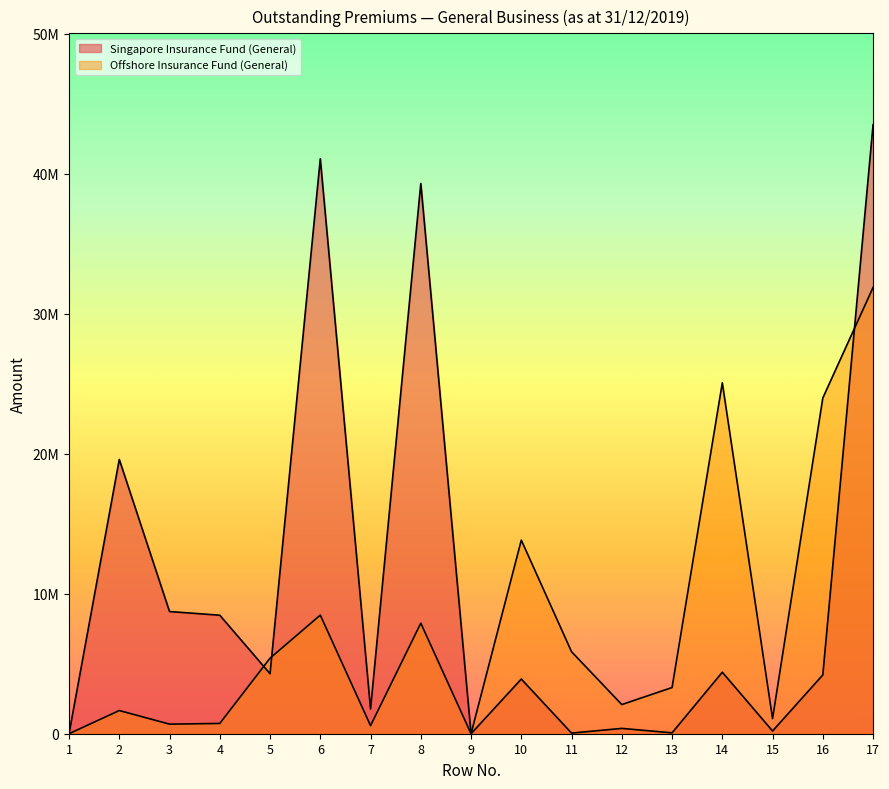

What is the maximum value for Offshore Insurance Fund (General)?

31882952